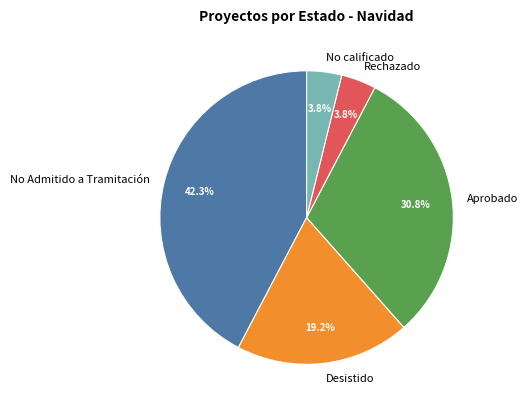

To the nearest percent, what portion does Rechazado represent?

4%